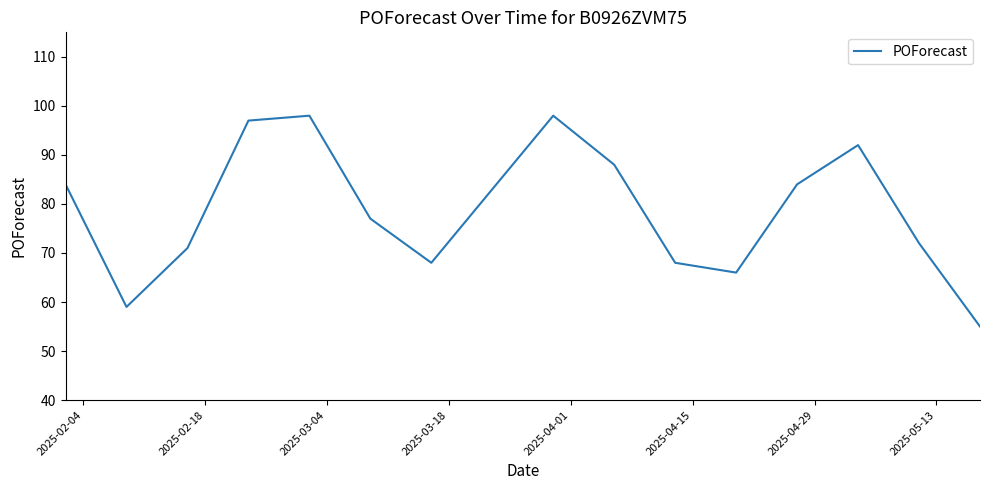

What is the difference between the maximum and minimum values?

43